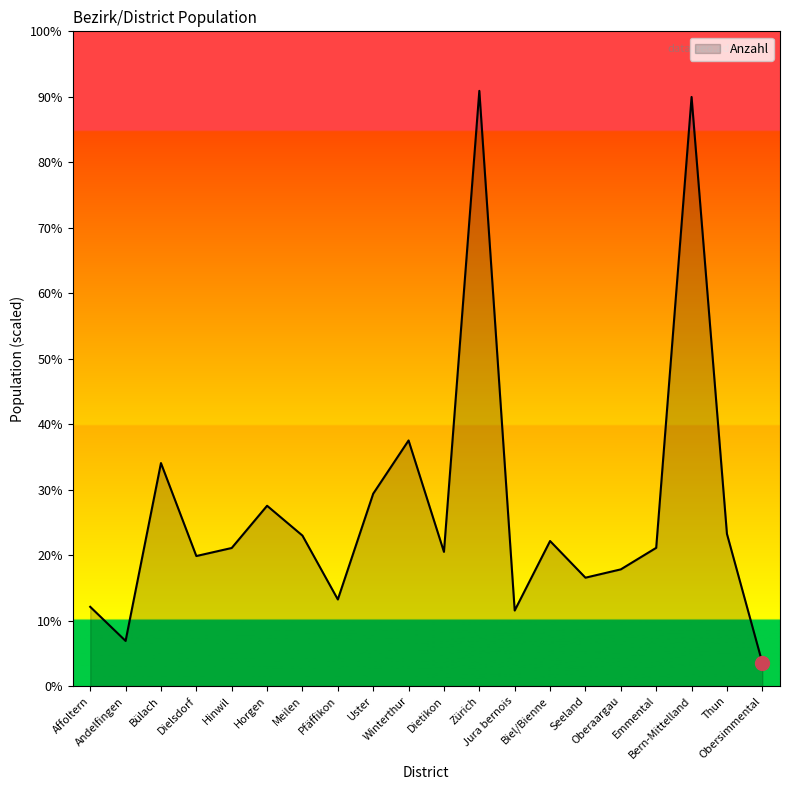

What is the label of the 11th point from the right?

Winterthur